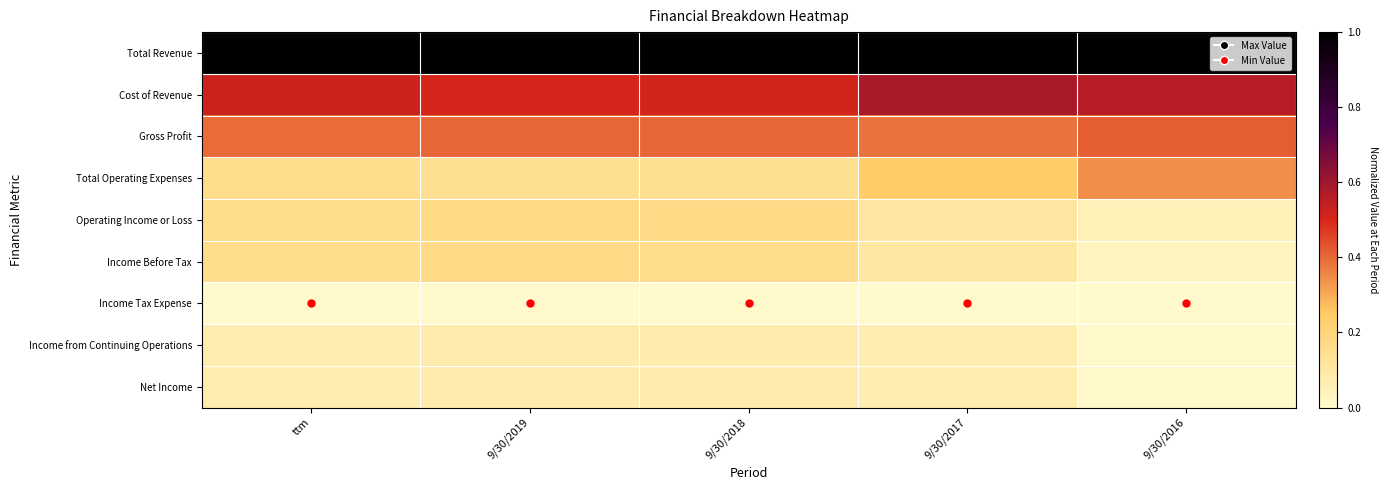

List the series in order of their peak value, lowest first.

Income Tax Expense, Income from Continuing Operations, Net Income, Income Before Tax, Operating Income or Loss, Total Operating Expenses, Gross Profit, Cost of Revenue, Total Revenue